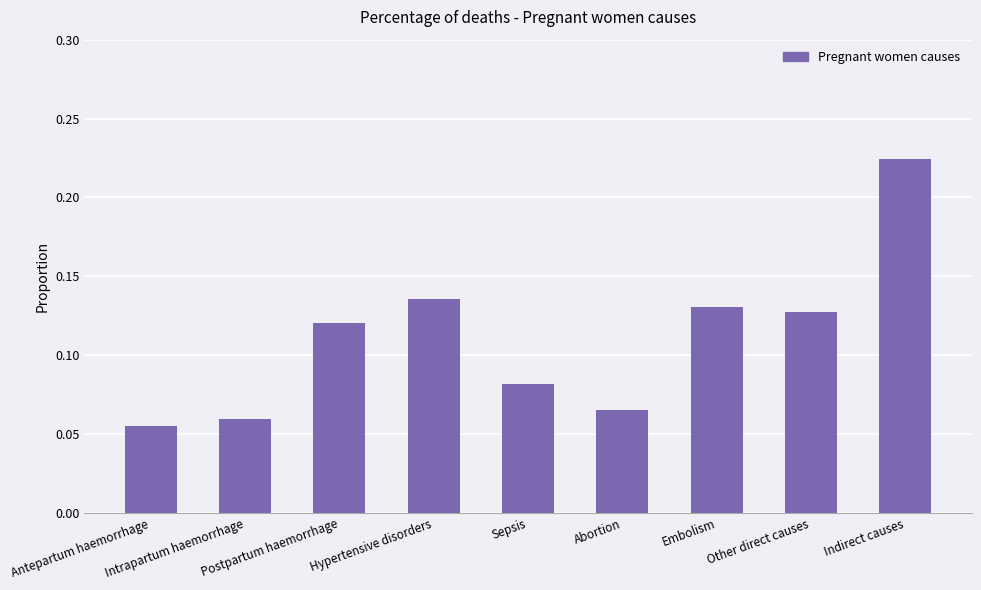

How many values are between 0 and 1?

9